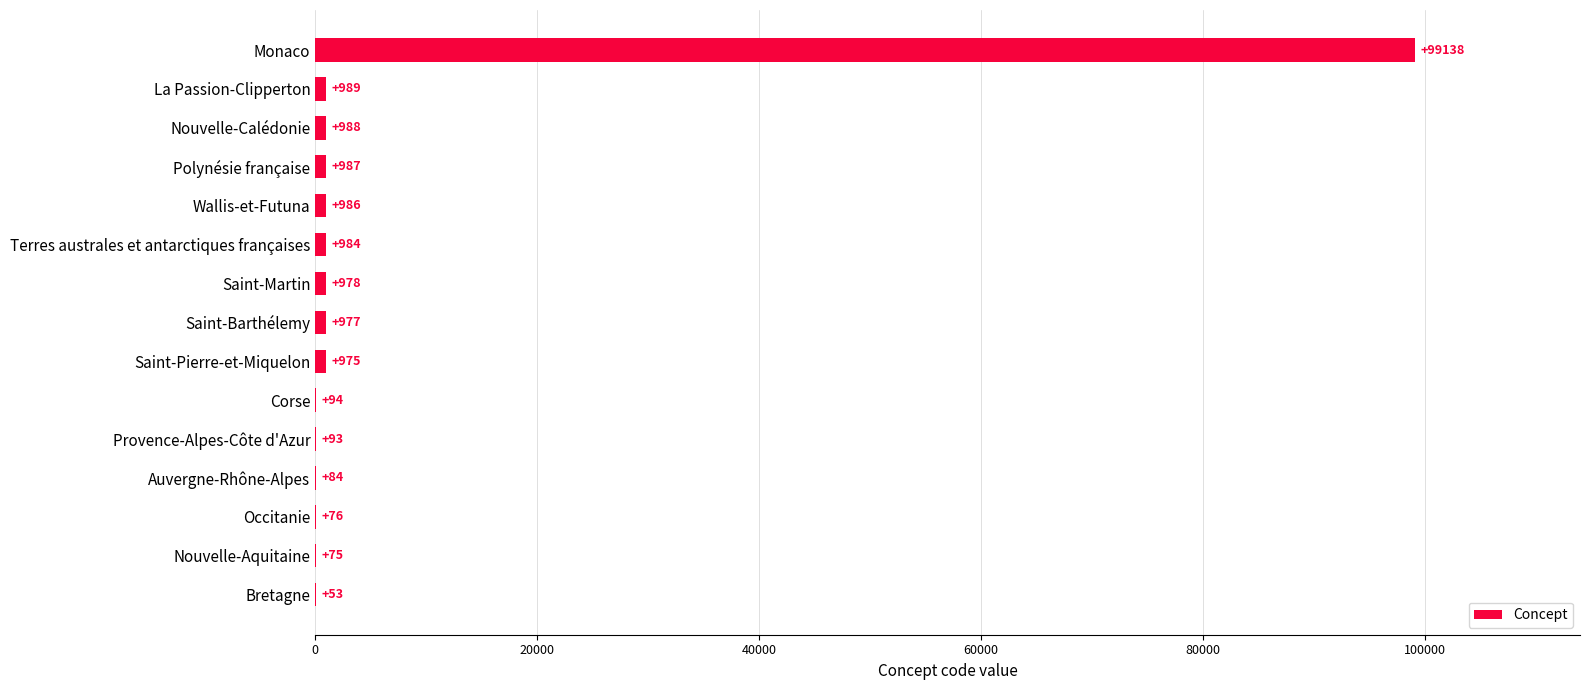

What is the sum of all values?

107477